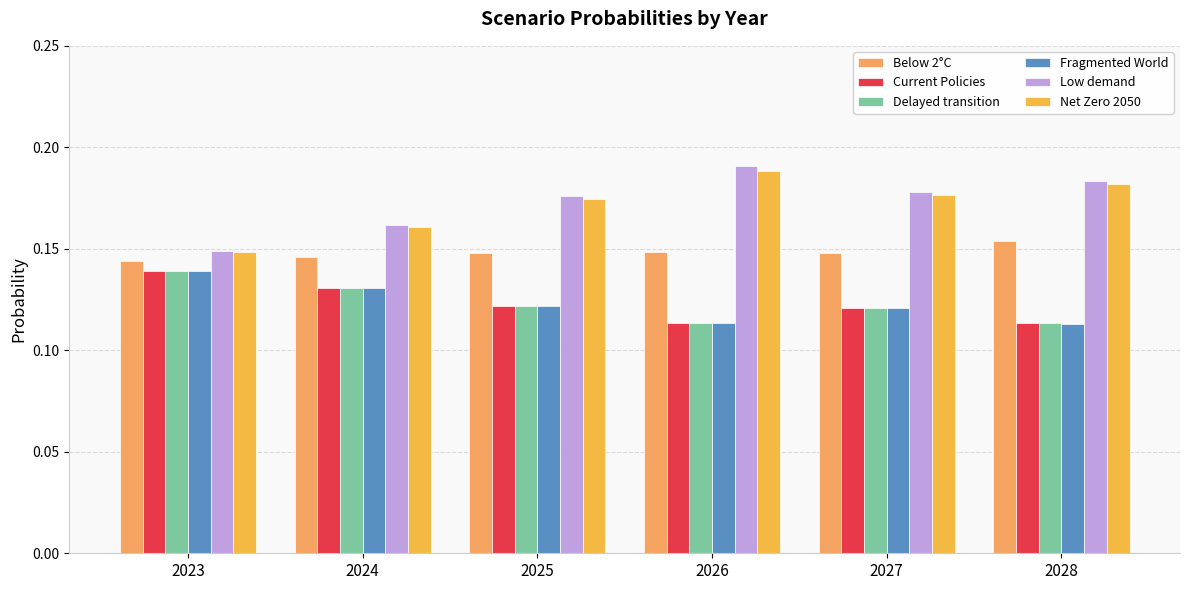

Which series has the largest range (max minus min)?

Low demand